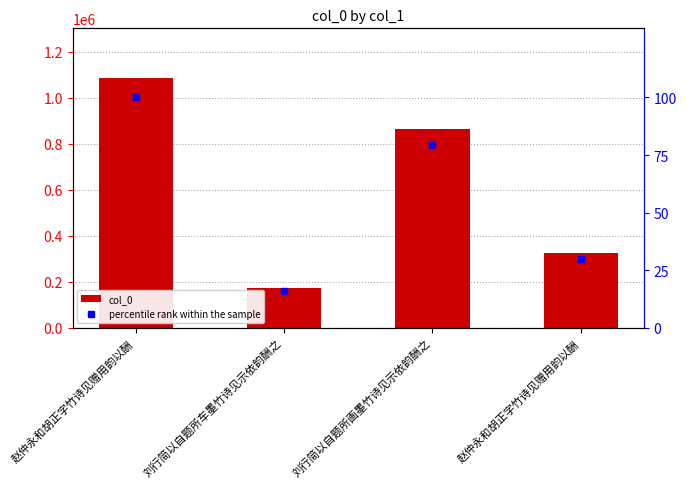

Does the chart contain any negative values?

No